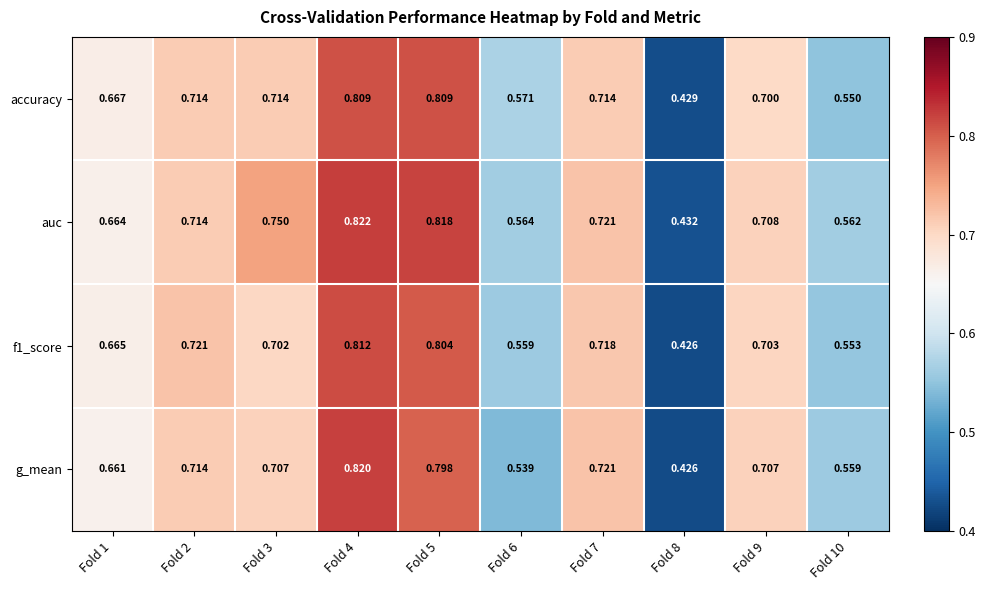

Is the value of accuracy at Fold 7 greater than the value of g_mean at Fold 1?

Yes